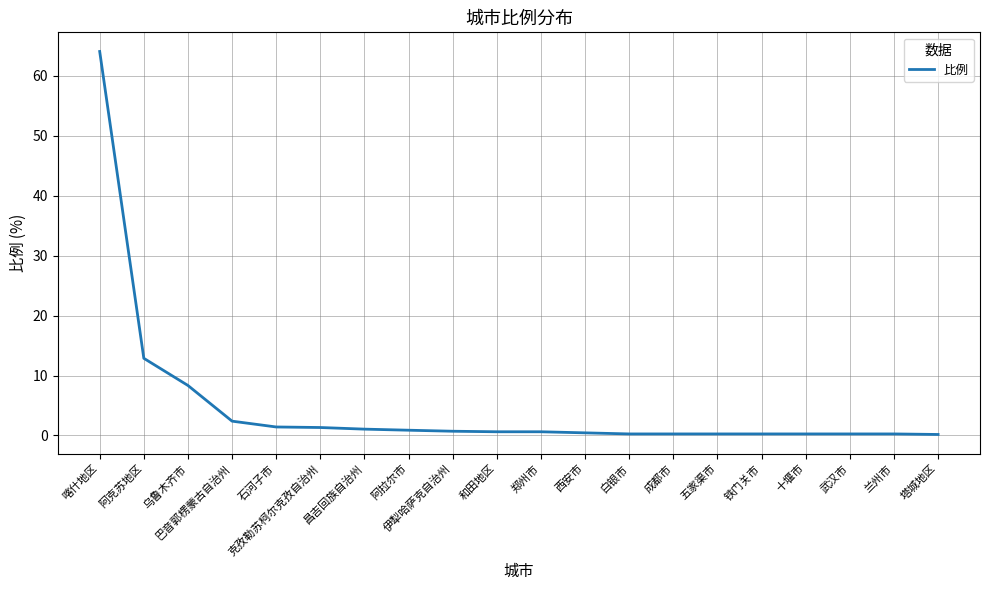

Which label corresponds to the largest value in the chart?

喀什地区